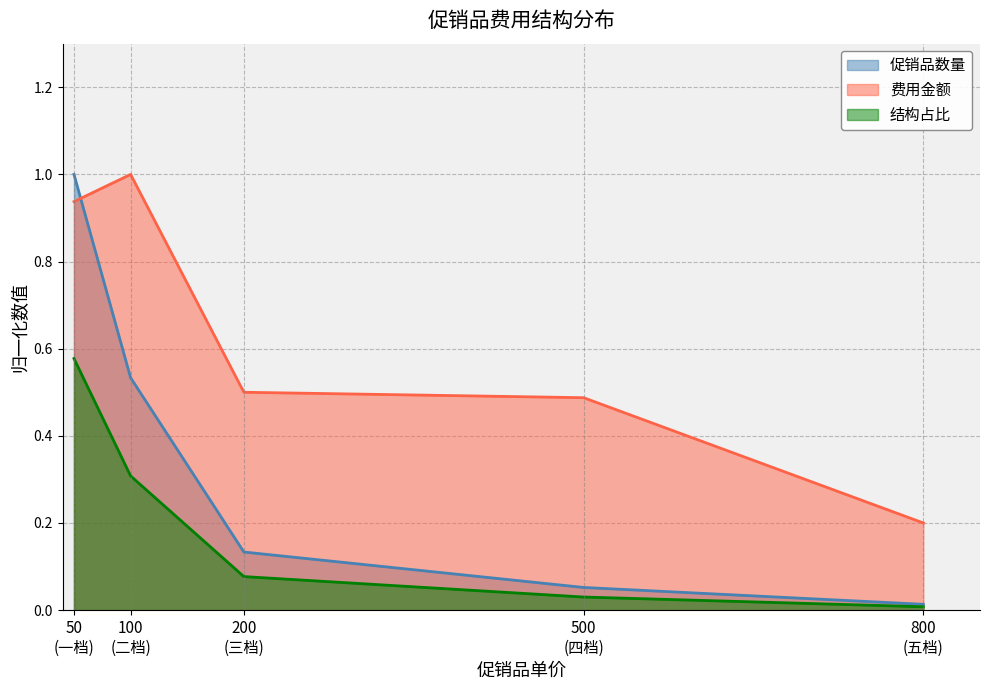

What is the greatest value displayed?

1.0